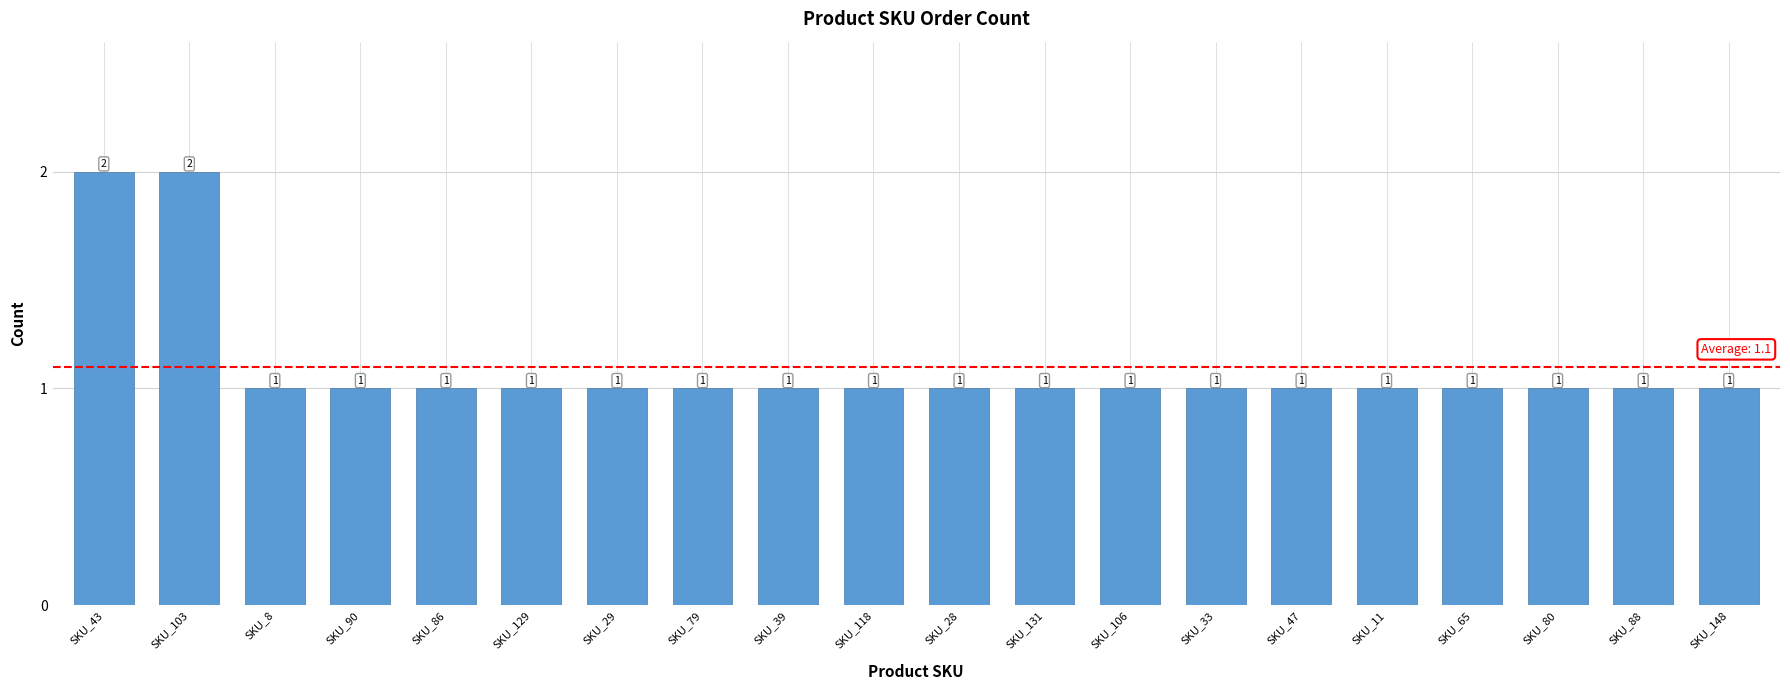

Approximately how many times larger is the value at SKU_28 compared to SKU_131?

1.0